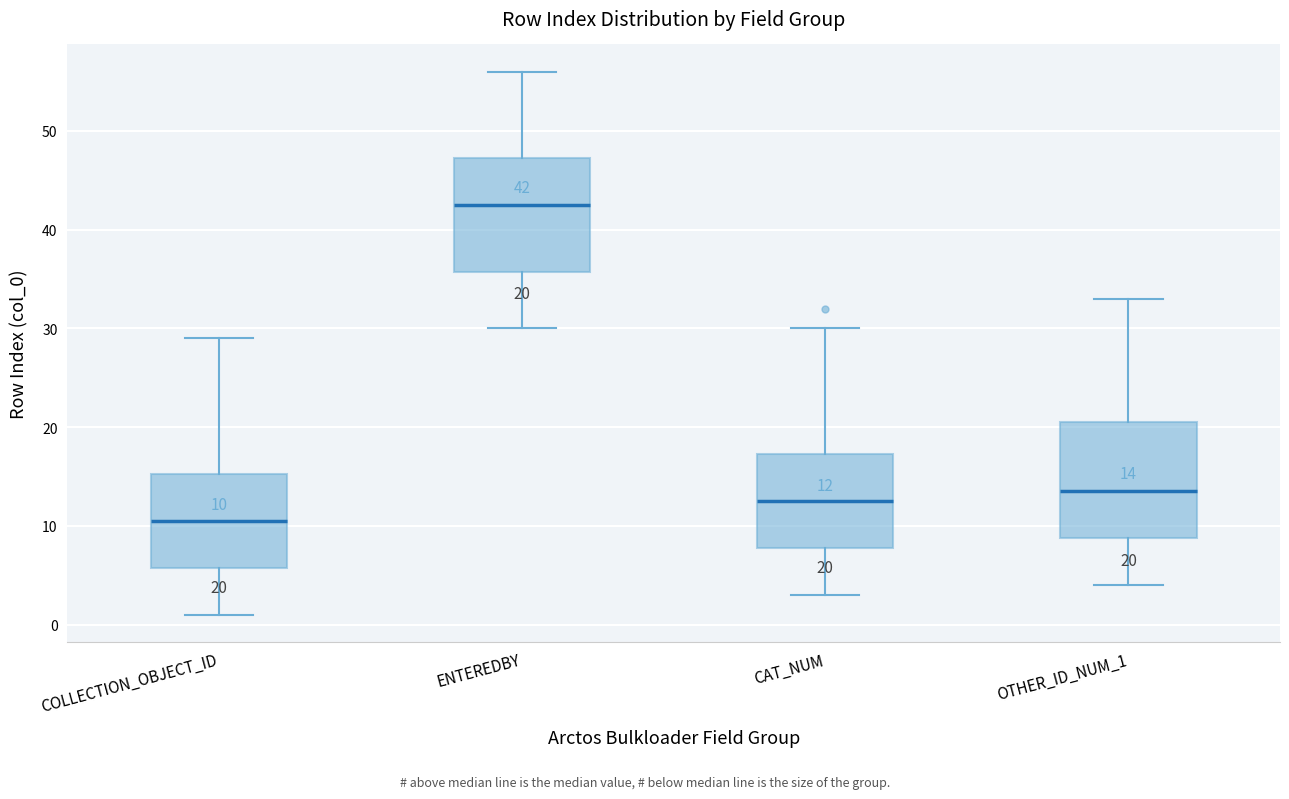

Which box has the lowest median line?

COLLECTION_OBJECT_ID